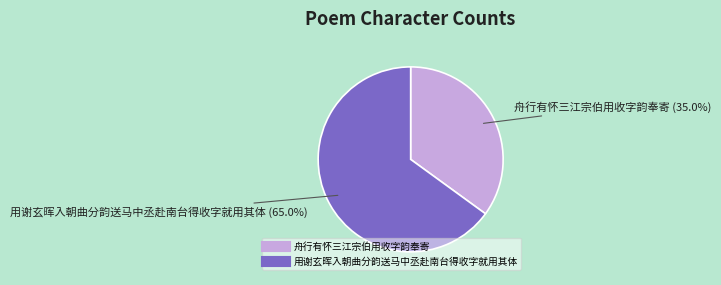

To the nearest percent, what portion does 舟行有怀三江宗伯用收字韵奉寄 represent?

35%